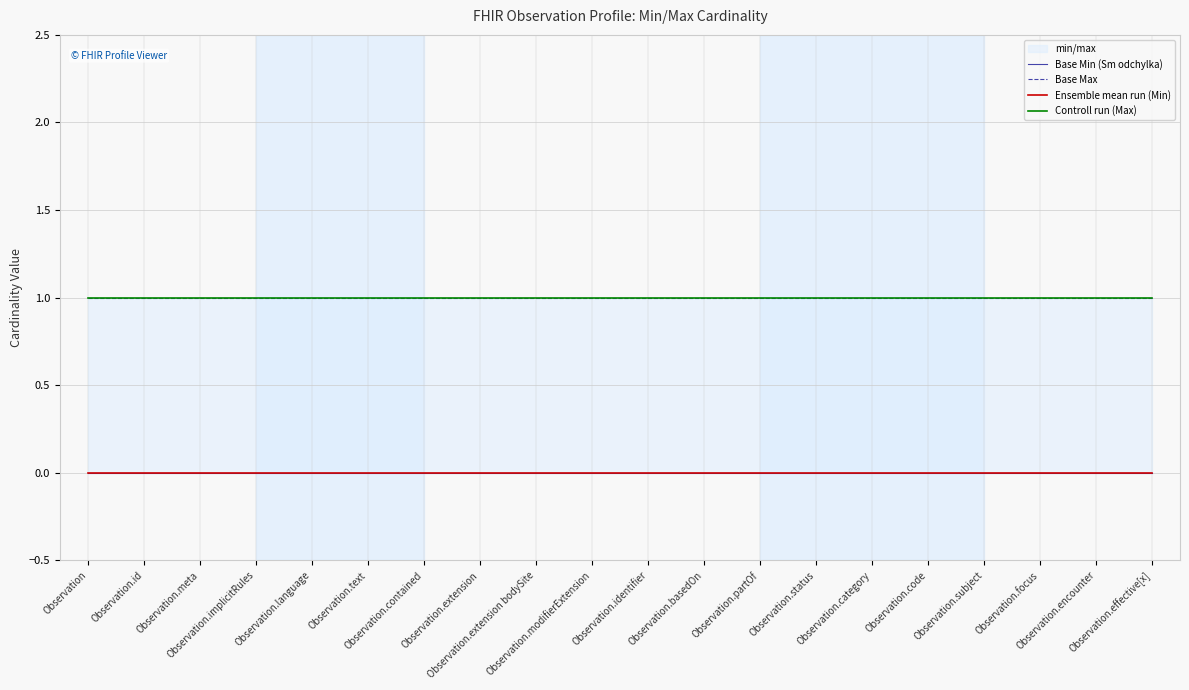

List the labels in order of Controll run (Max) value, smallest first.

Observation, Observation.id, Observation.meta, Observation.implicitRules, Observation.language, Observation.text, Observation.contained, Observation.extension, Observation.extension bodySite, Observation.modifierExtension, Observation.identifier, Observation.basedOn, Observation.partOf, Observation.status, Observation.category, Observation.code, Observation.subject, Observation.focus, Observation.encounter, Observation.effective[x]